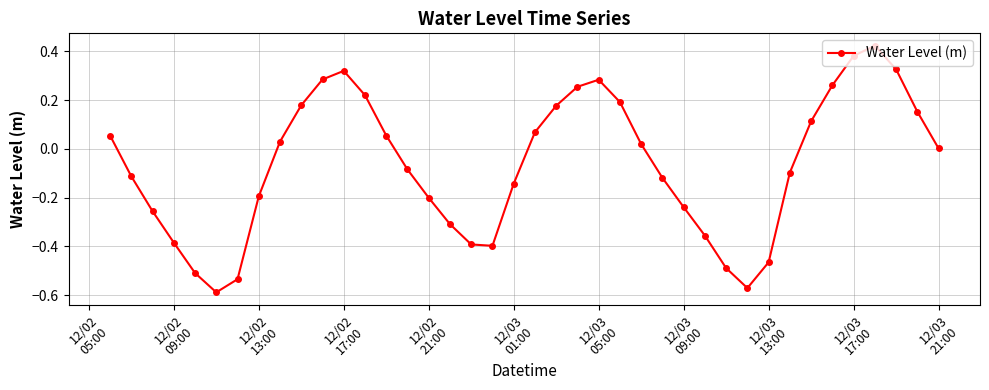

What is the difference between the maximum and minimum values?

1.0